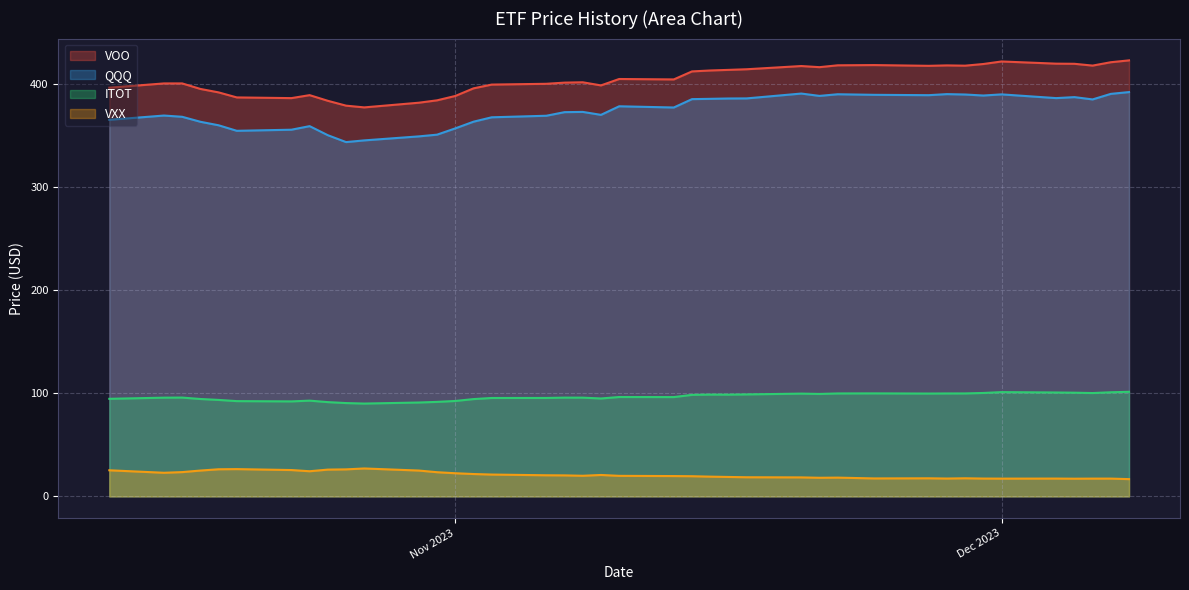

True or false: VOO has a value of 386.3 at 2023-10-23.

True